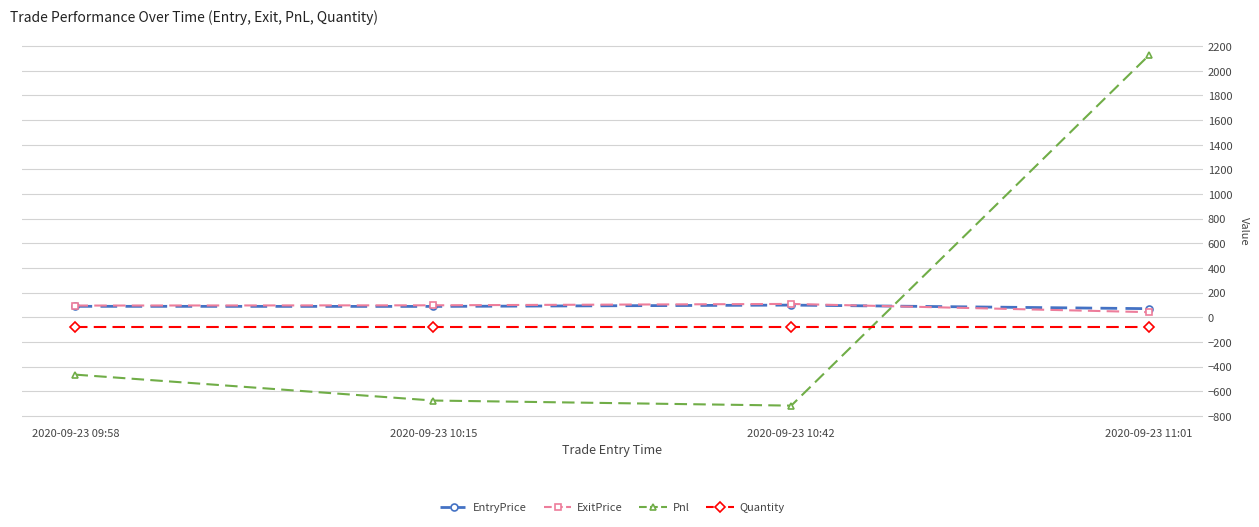

Is it true that EntryPrice equals 70.0 at 2020-09-23 11:01?

True